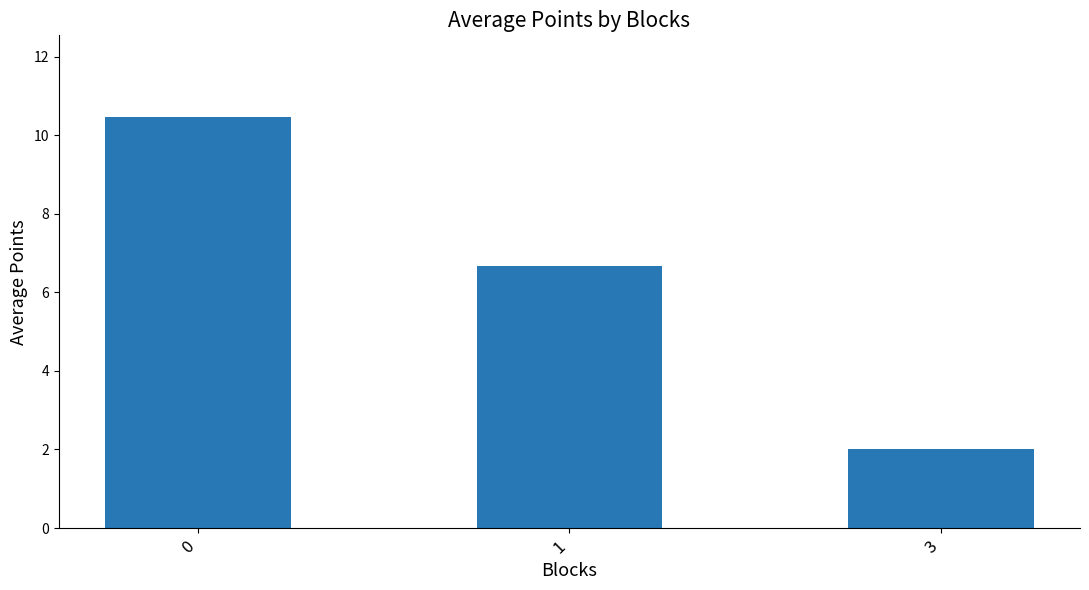

Which label corresponds to the smallest value in the chart?

3